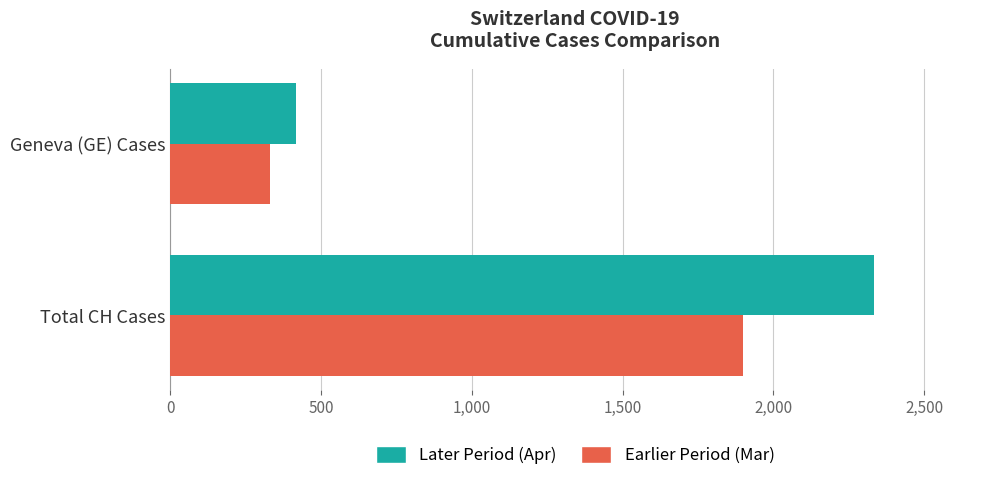

Read the Later Period (Apr) value at Total CH Cases, to the nearest 50.

2350